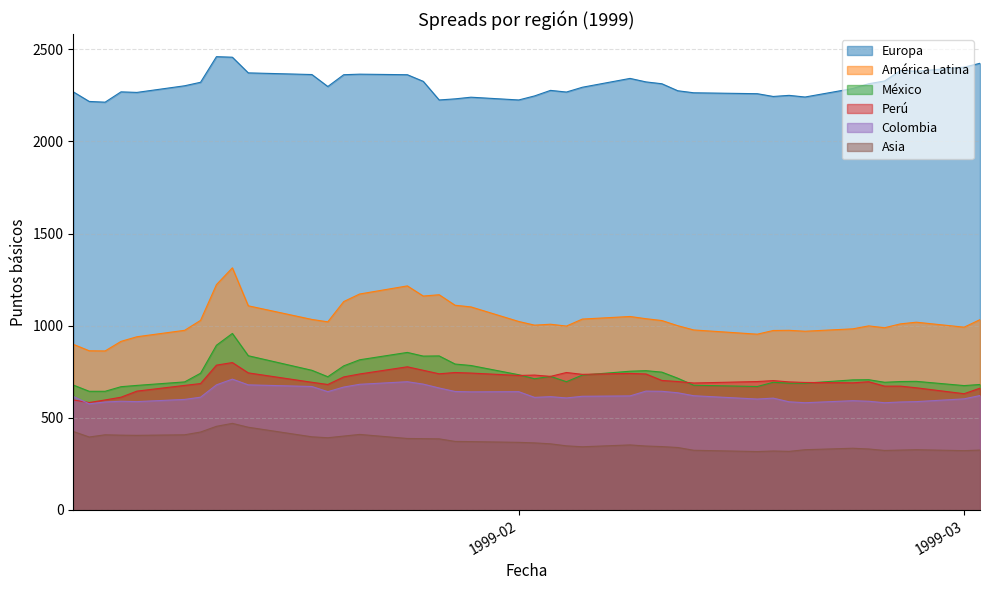

At 12-01-1999, list the series in order from smallest to largest.

Asia, Colombia, Perú, México, América Latina, Europa